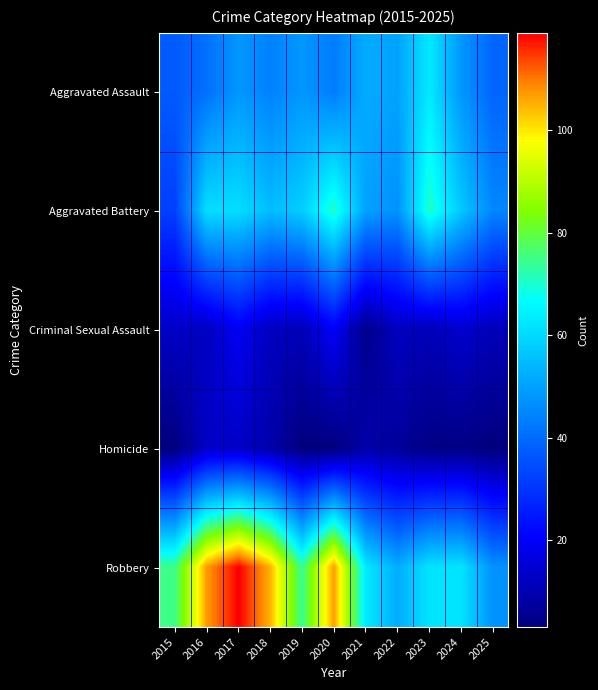

What is the total value across all series at 2021?

179